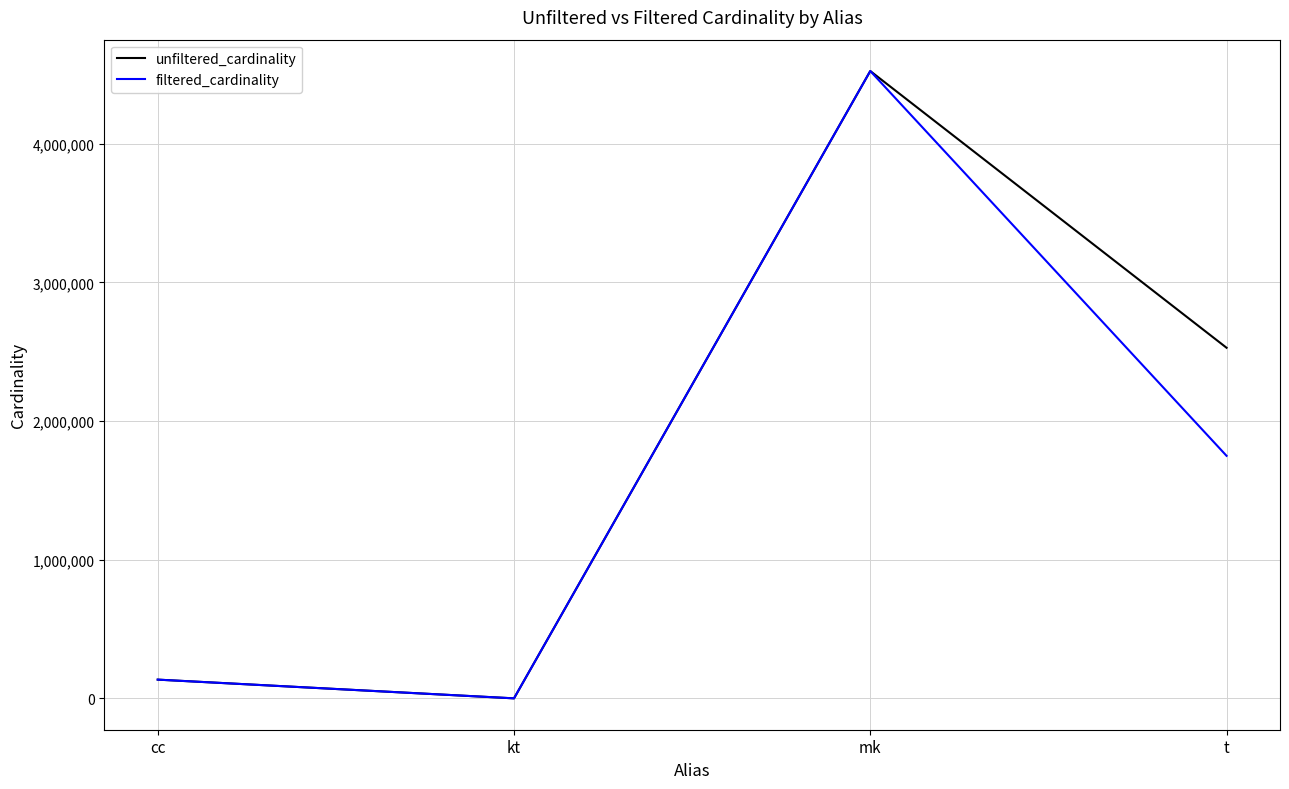

What is the highest value of the unfiltered_cardinality series?

4523930